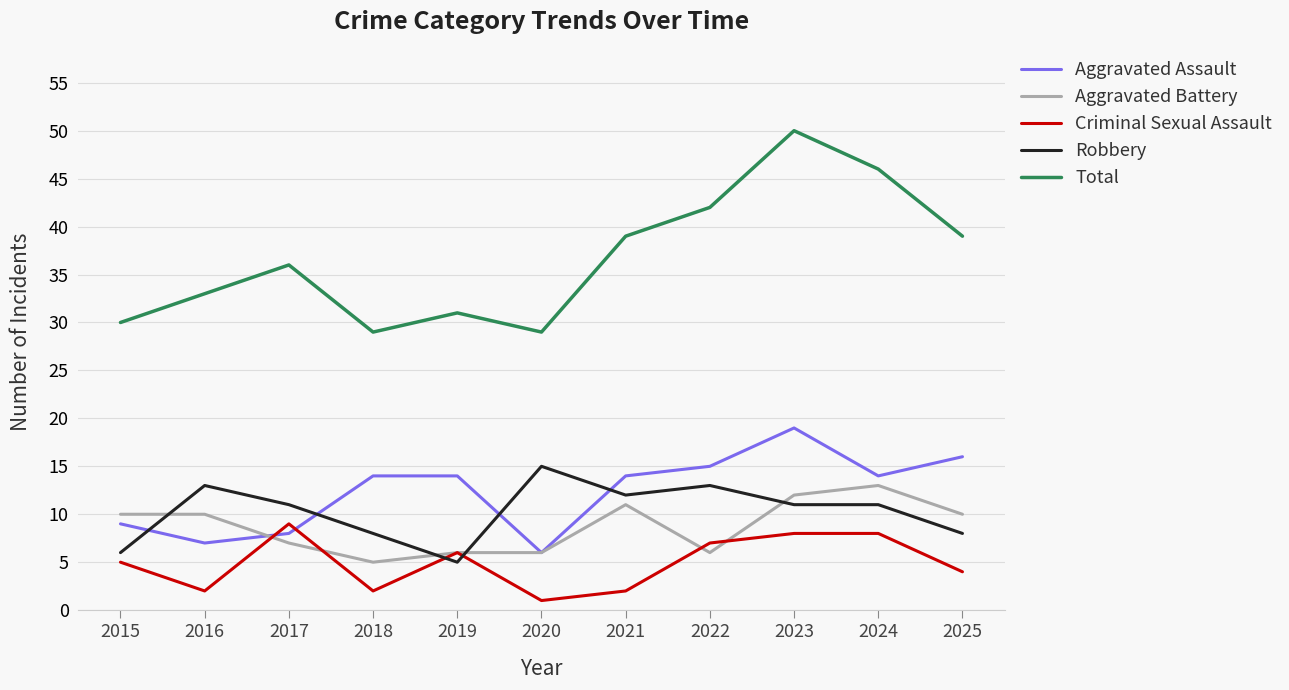

Which series has the largest range (max minus min)?

Total